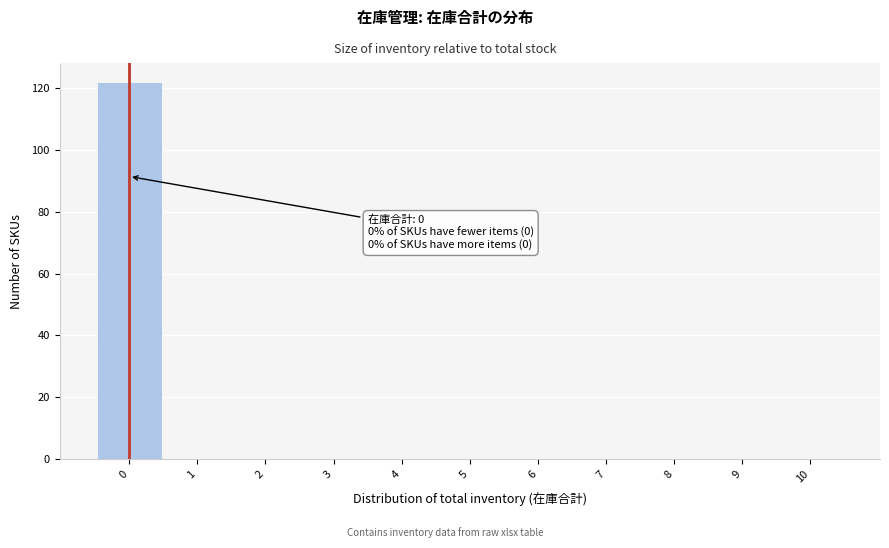

Which range on the x-axis has the tallest bar?

-0.5 to 0.5